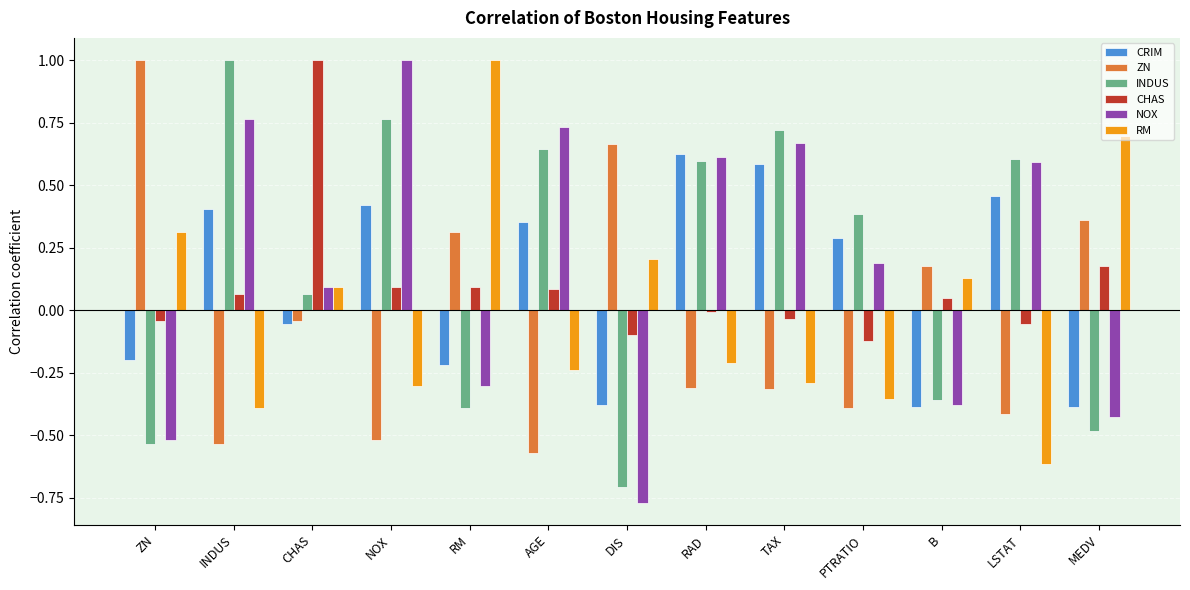

What is the spread (max minus min) of values at MEDV?

1.2